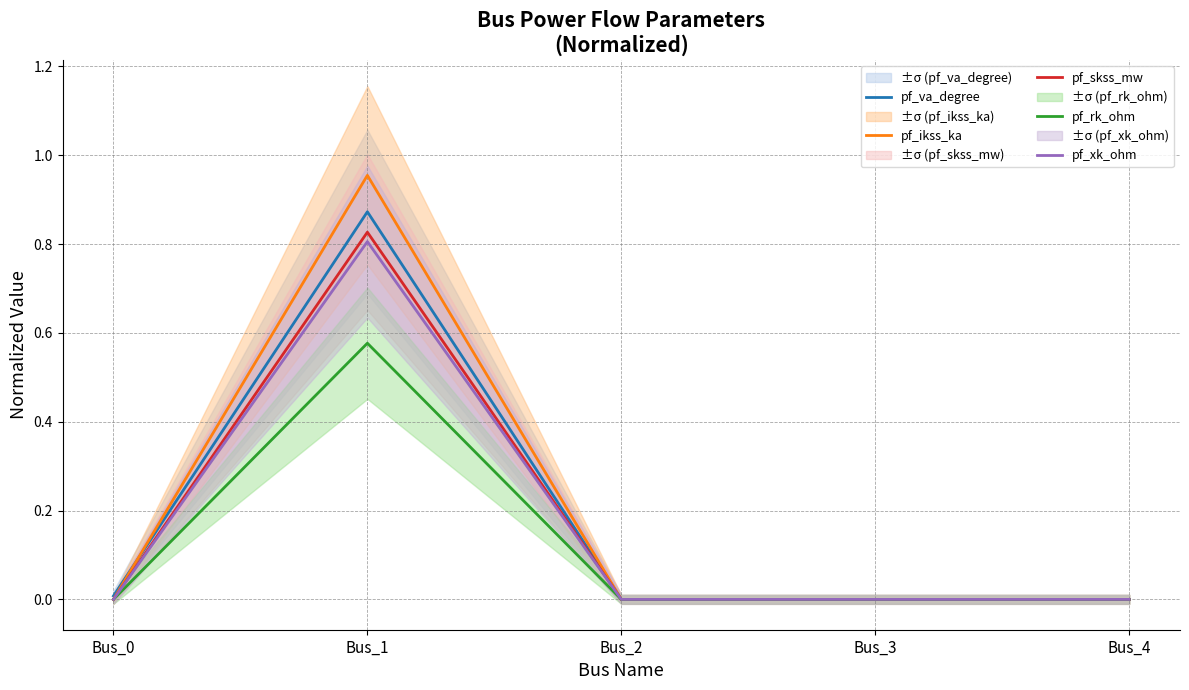

Which has a higher value, Bus_4 or Bus_0?

Bus_0